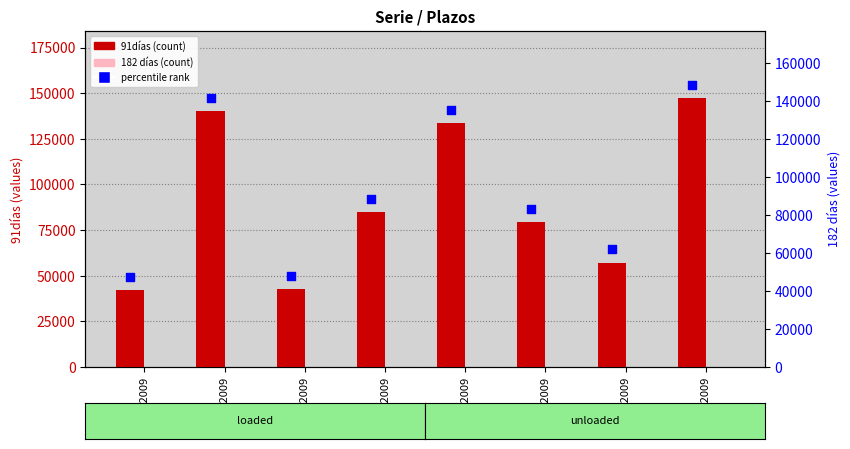

What is the total value across all series at 22-09-2009?

57173